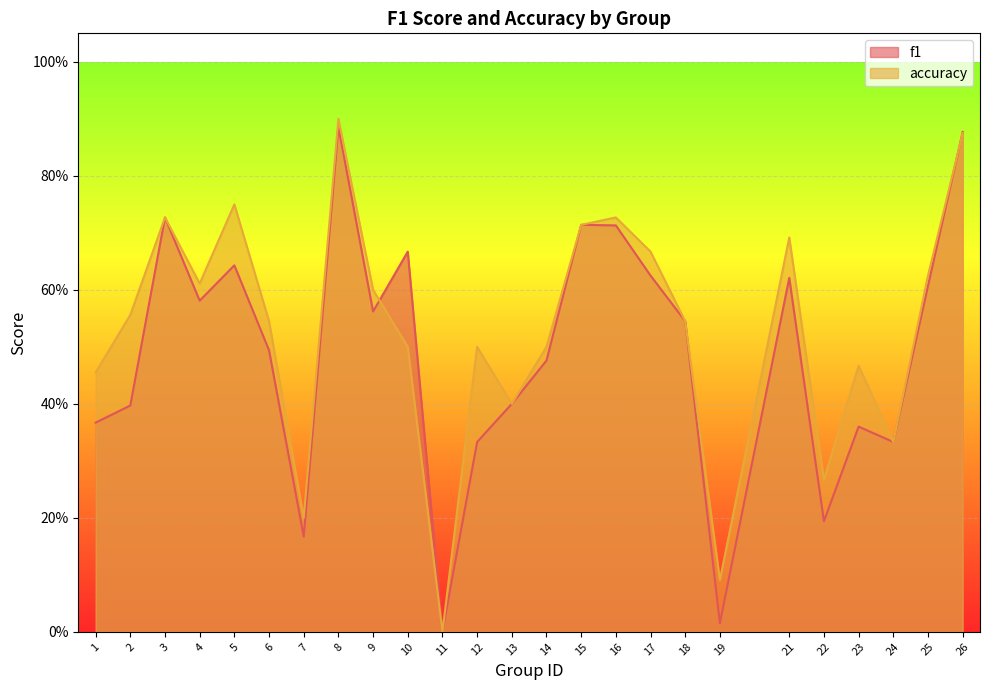

True or false: f1 has a value of 0.1 at 22.

False